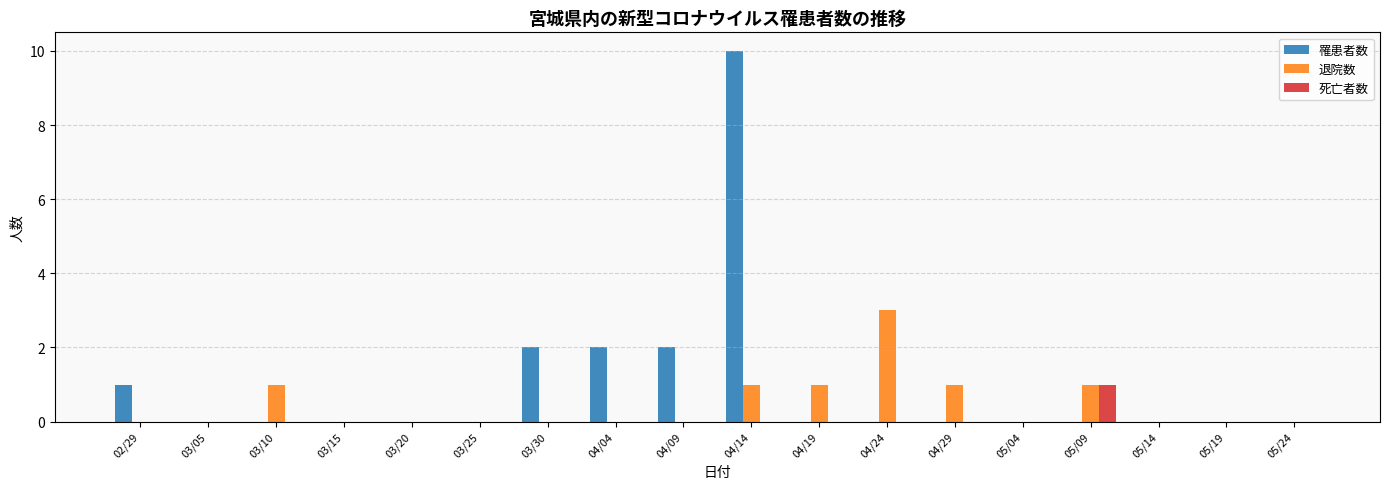

Is it true that 死亡者数 equals 0 at 04/04?

True